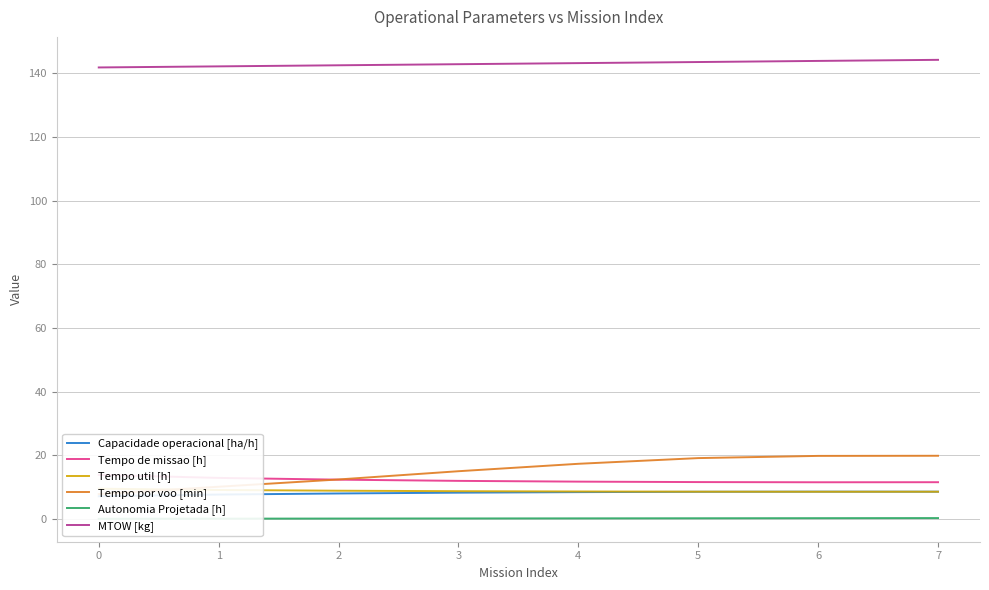

What is the highest value of the MTOW [kg] series?

144.2